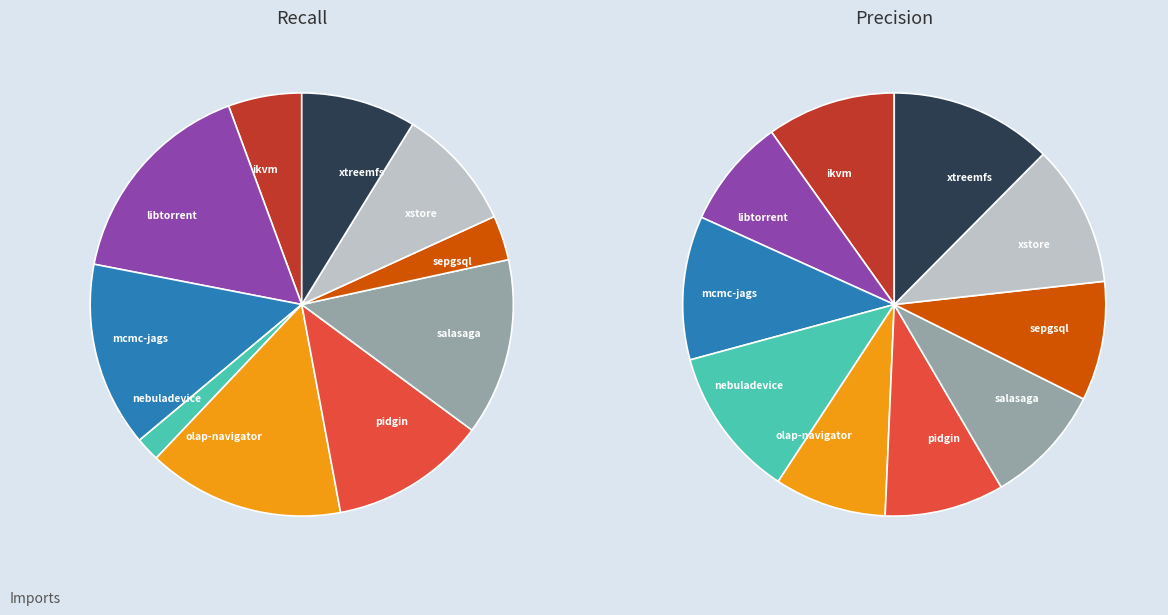

Which series has the widest spread of values?

recall